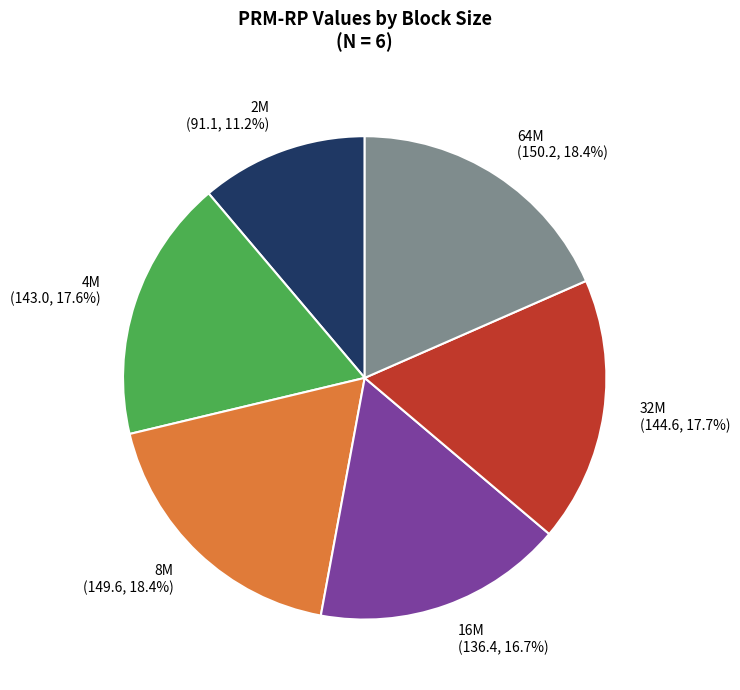

What is the smallest slice in the pie chart?

2M